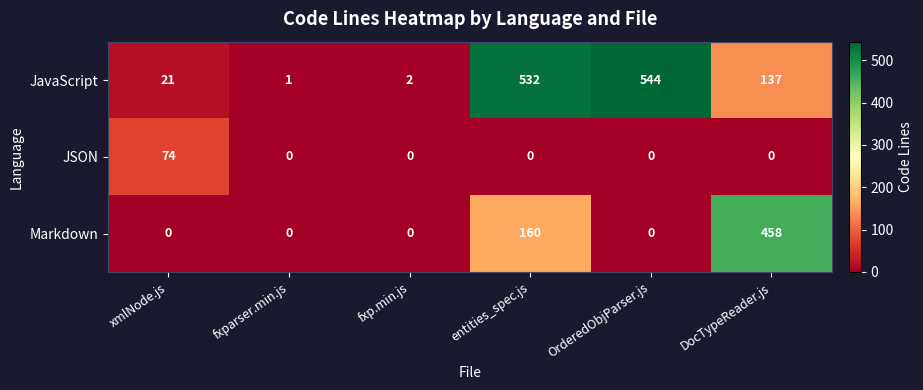

What is the maximum value shown in the chart?

544